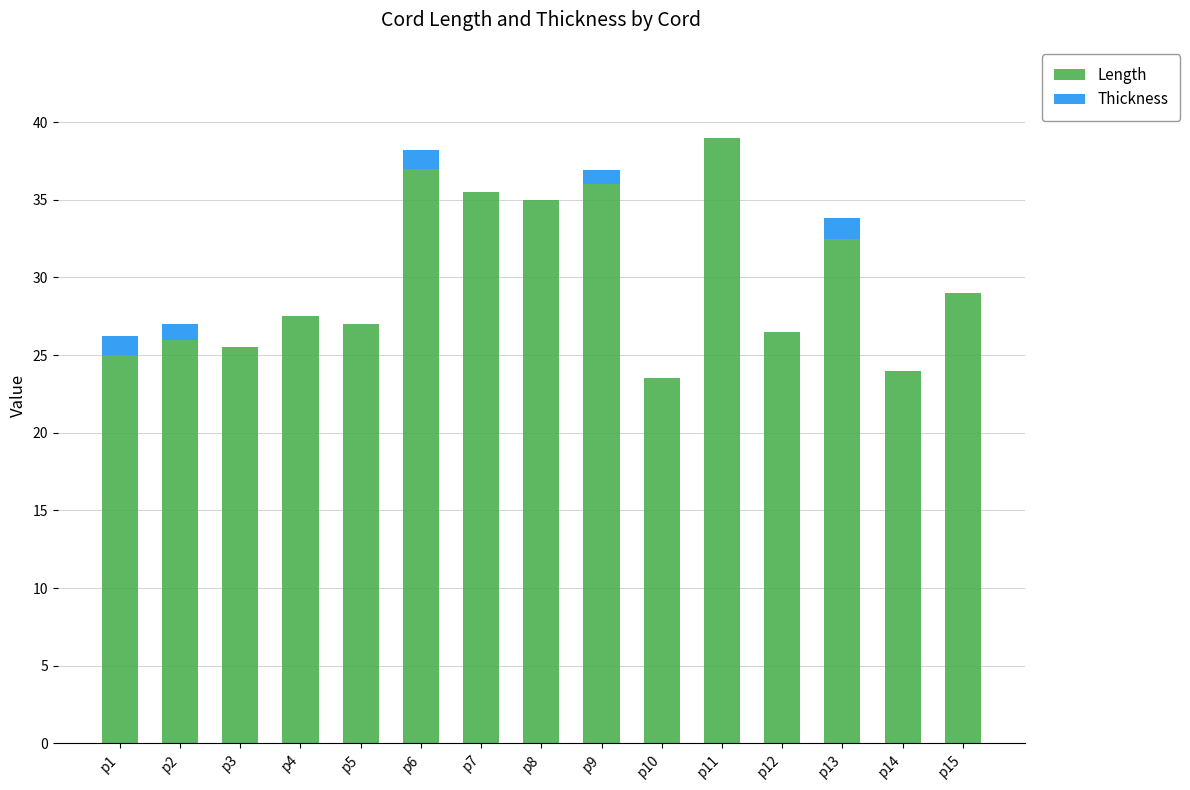

Is it true that Length equals 39.0 at p11?

True